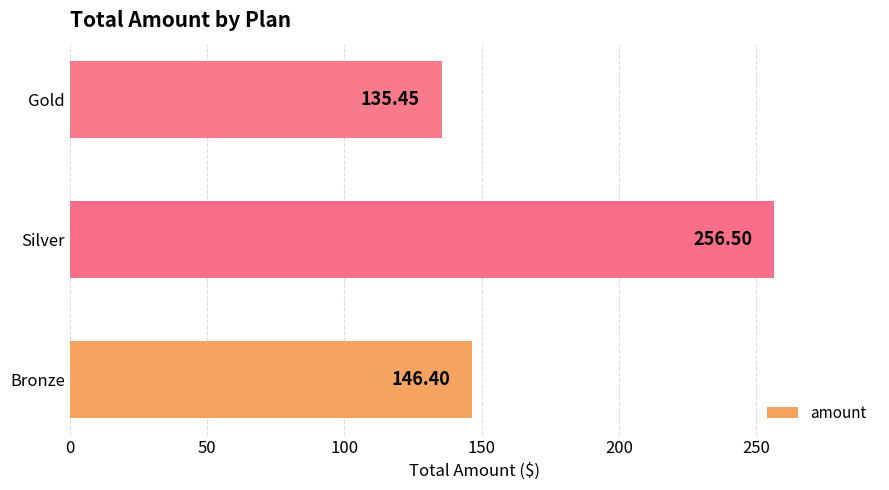

Which label corresponds to the largest value in the chart?

Silver